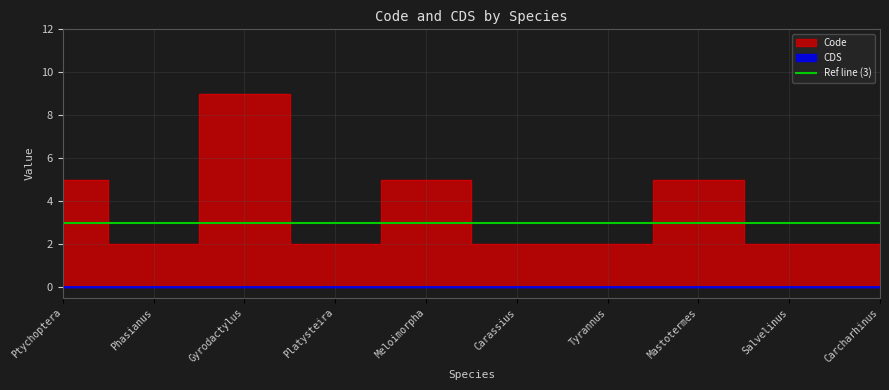

True or false: the data shows 2 at Salvelinus.

True